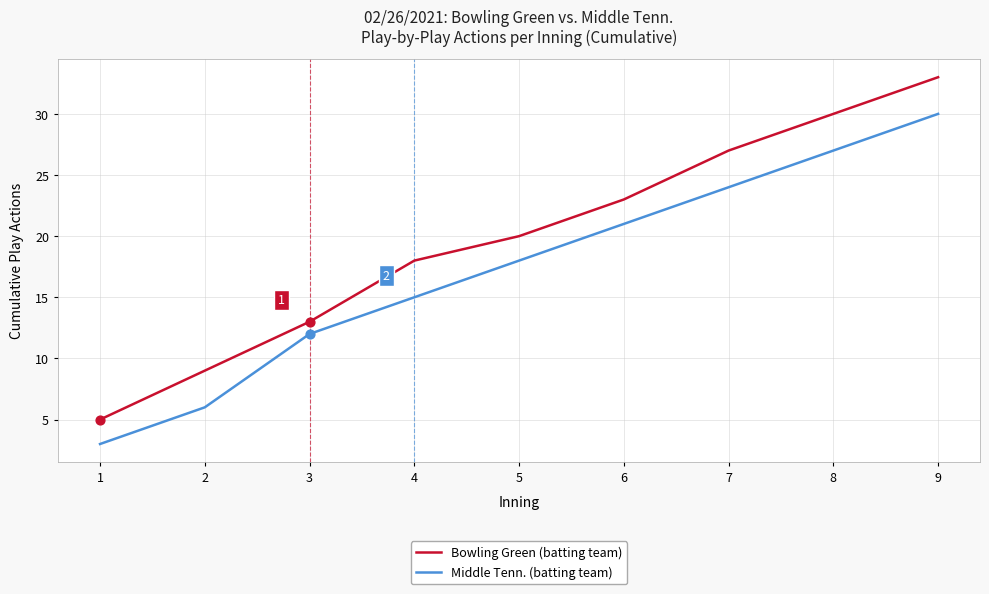

Which series has the largest total across all categories?

Bowling Green (batting team)